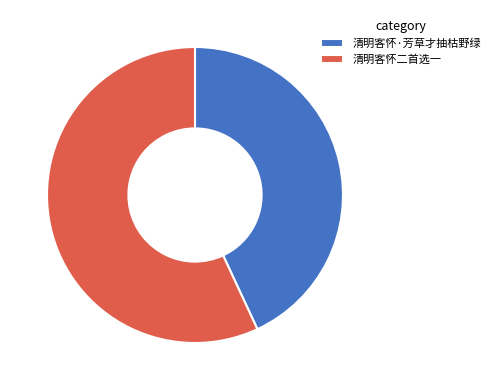

Count the number of slices in the pie.

2